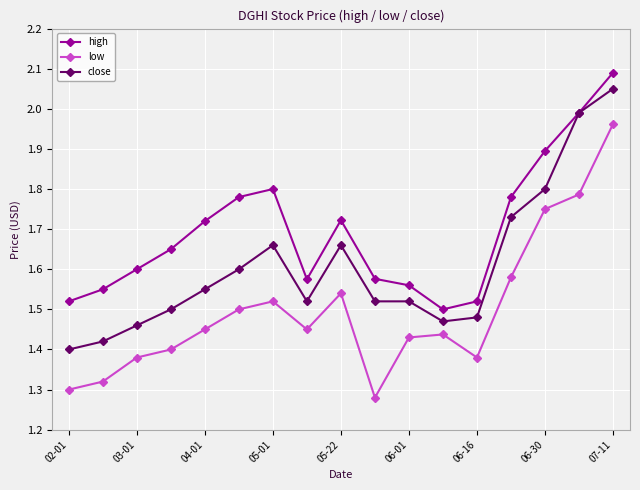

How many distinct data groups are displayed?

3